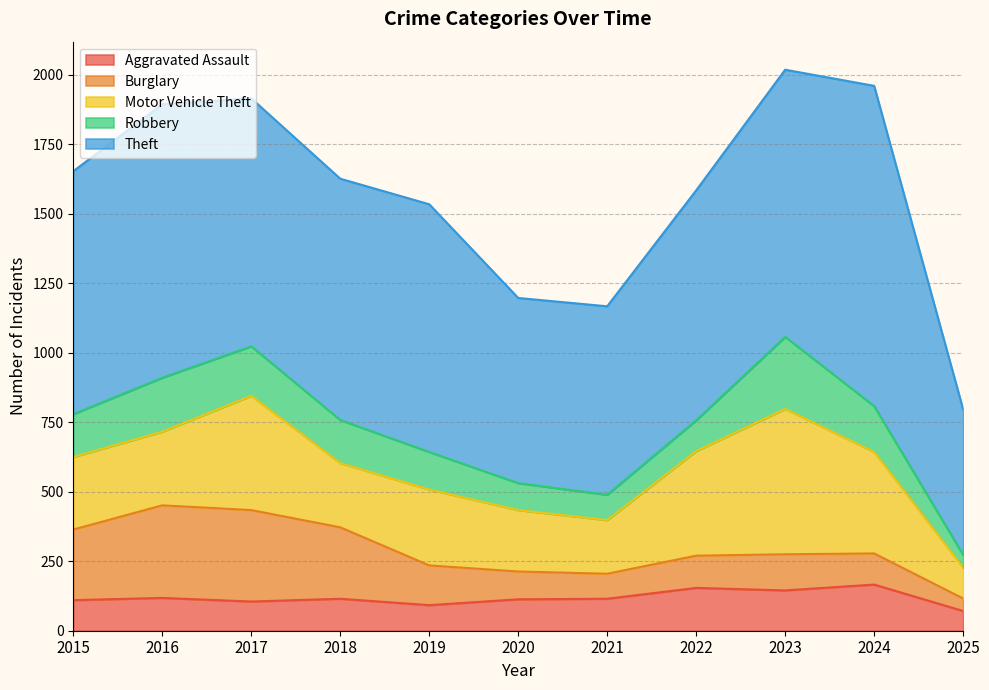

Where do Burglary and Aggravated Assault first cross each other?

2019 and 2020